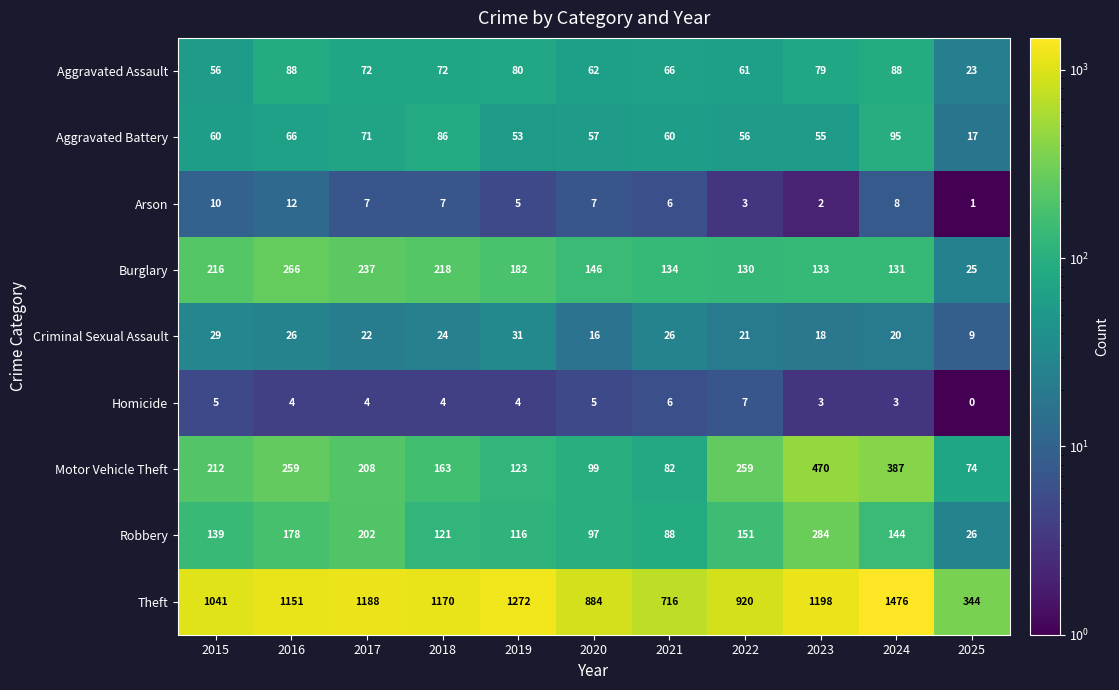

The Motor Vehicle Theft series shows 99 at 2020. True or false?

True